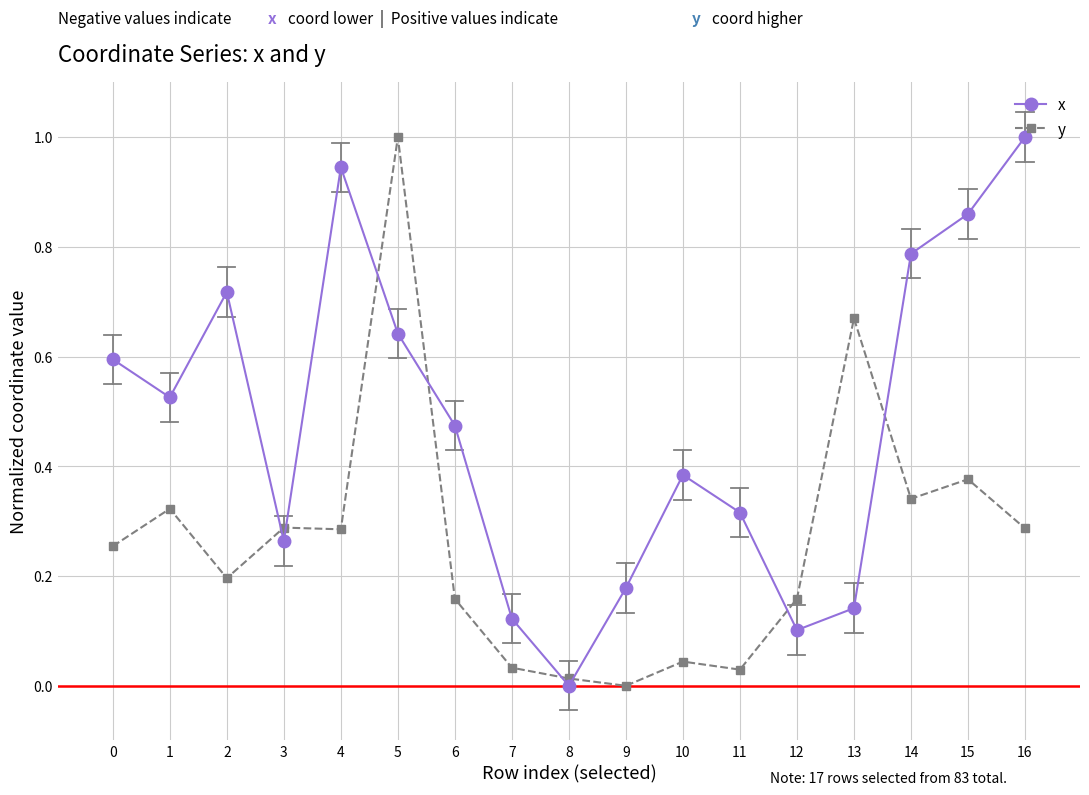

How many intersections are there between y and x?

8